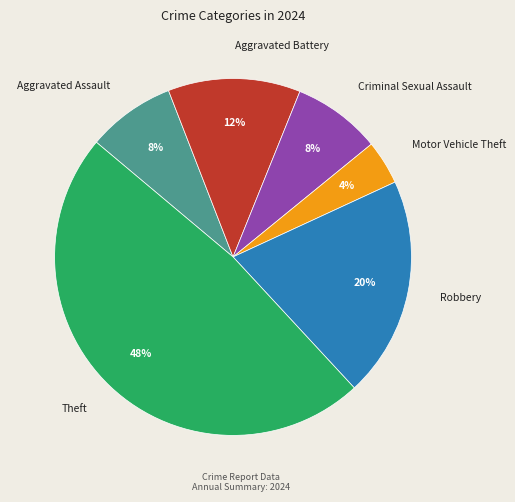

Is there a majority slice in this chart?

No